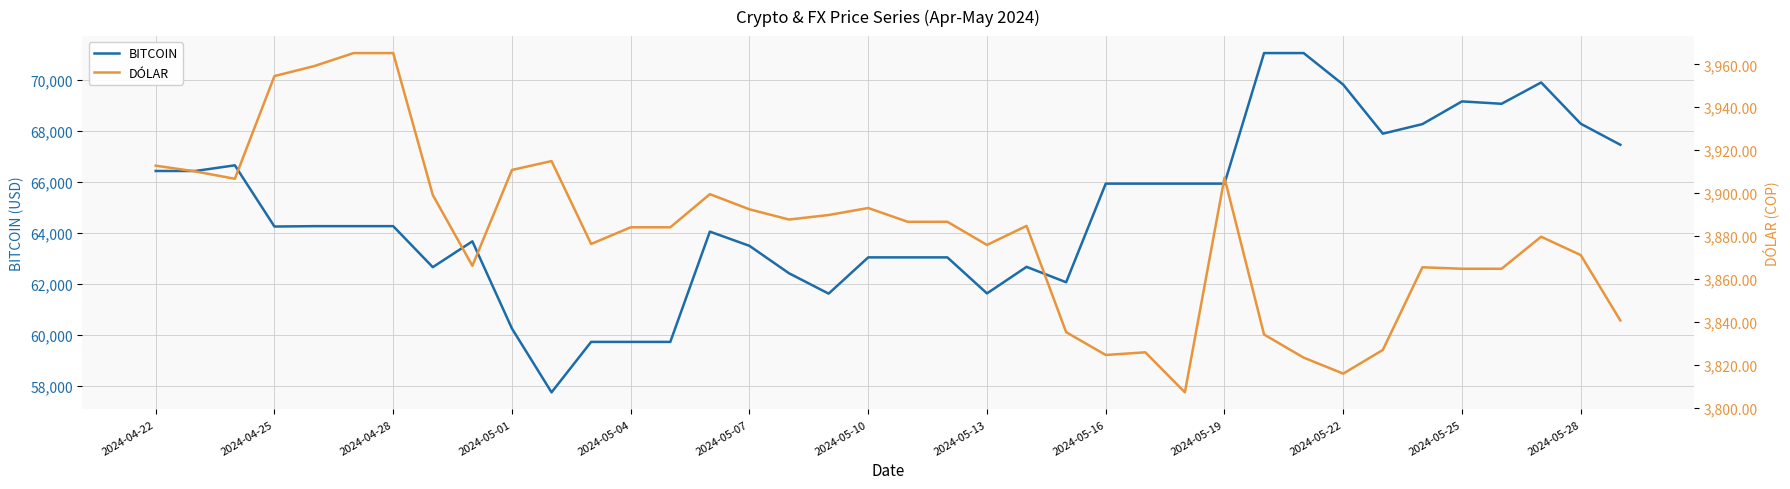

What is the lowest value of the BITCOIN series?

57733.0